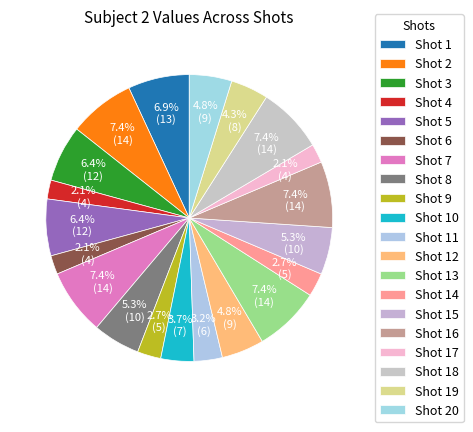

Which category has the biggest portion of the pie?

Shot 2